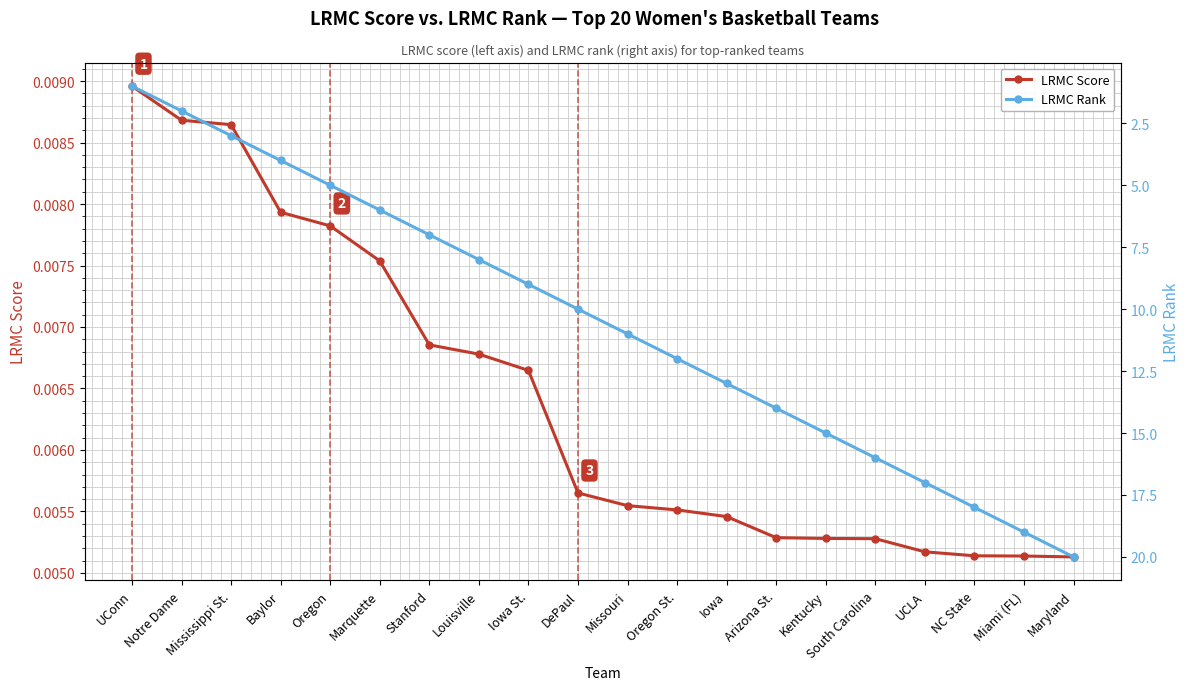

What is the label of the 18th point from the right?

Mississippi St.